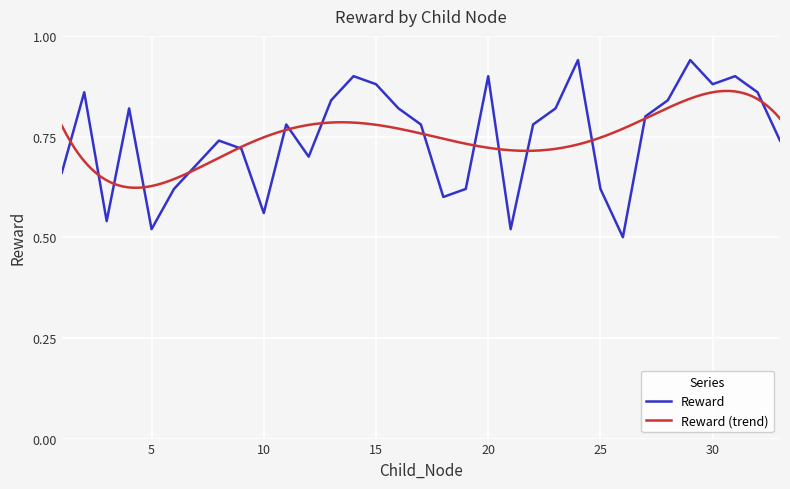

How many interior local valleys (lower than both neighbors) does the data have?

8